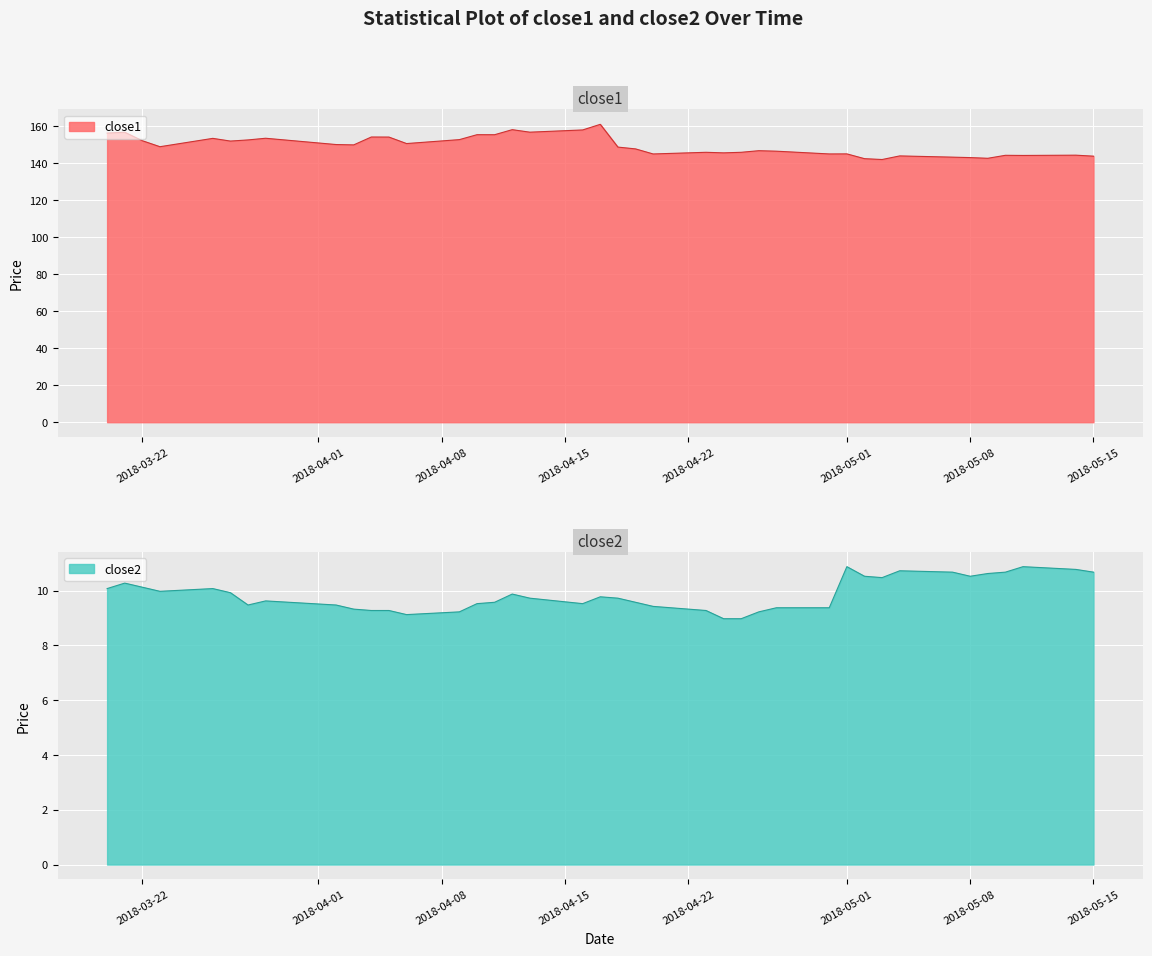

What is the lowest value of the close2 series?

9.0